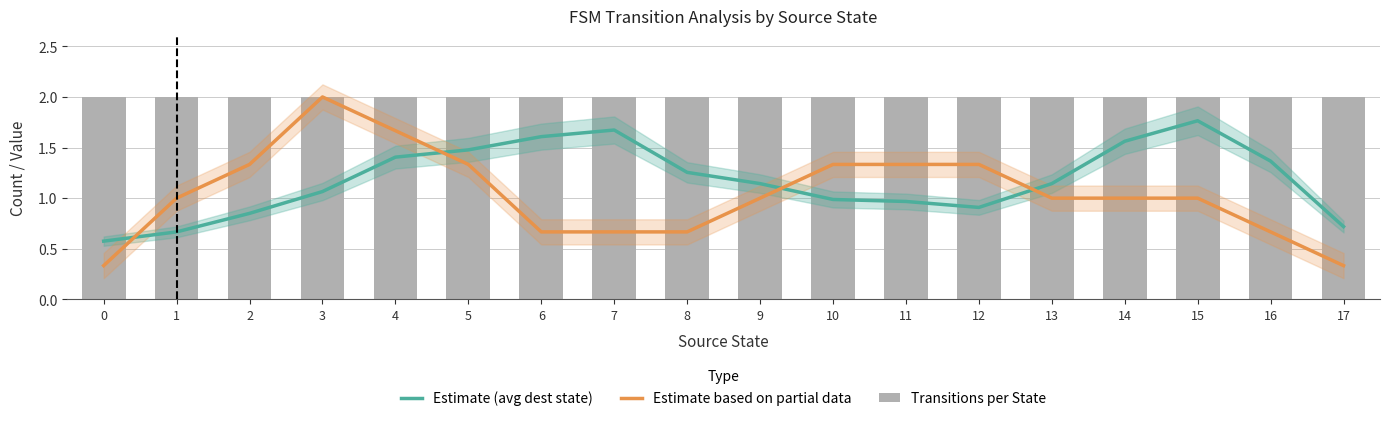

What is the average value of the Transitions per State series?

2.0